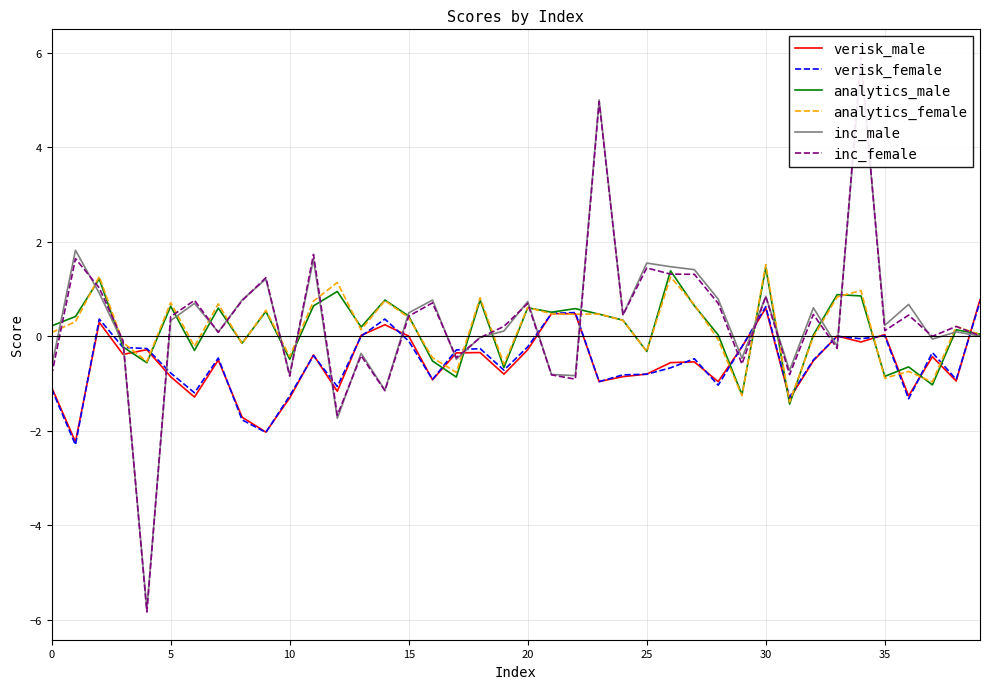

What is the spread (max minus min) of values at 29?

1.0